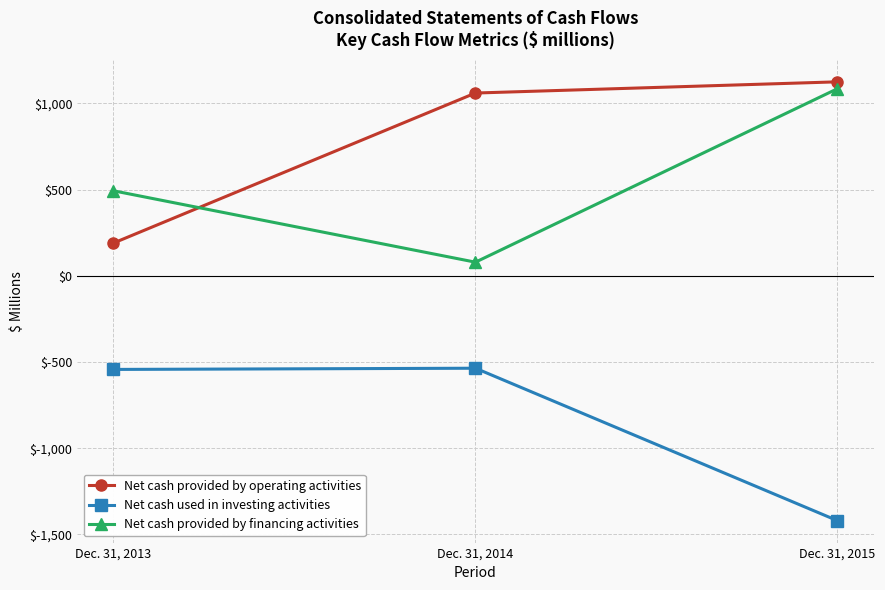

How many lines are shown in the chart?

3